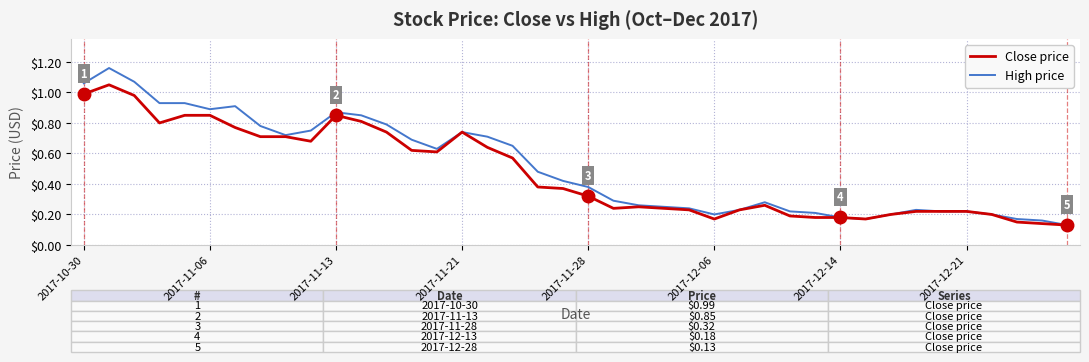

Which series has the widest spread of values?

High price